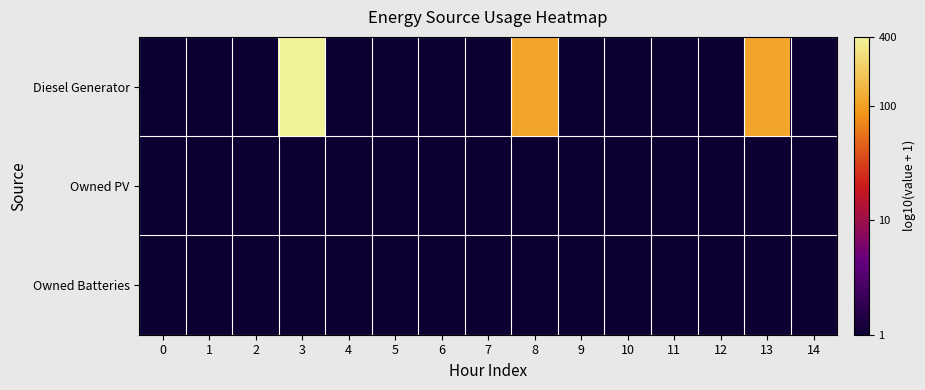

Rank the series by their maximum value, from highest to lowest.

Diesel Generator, Owned PV, Owned Batteries